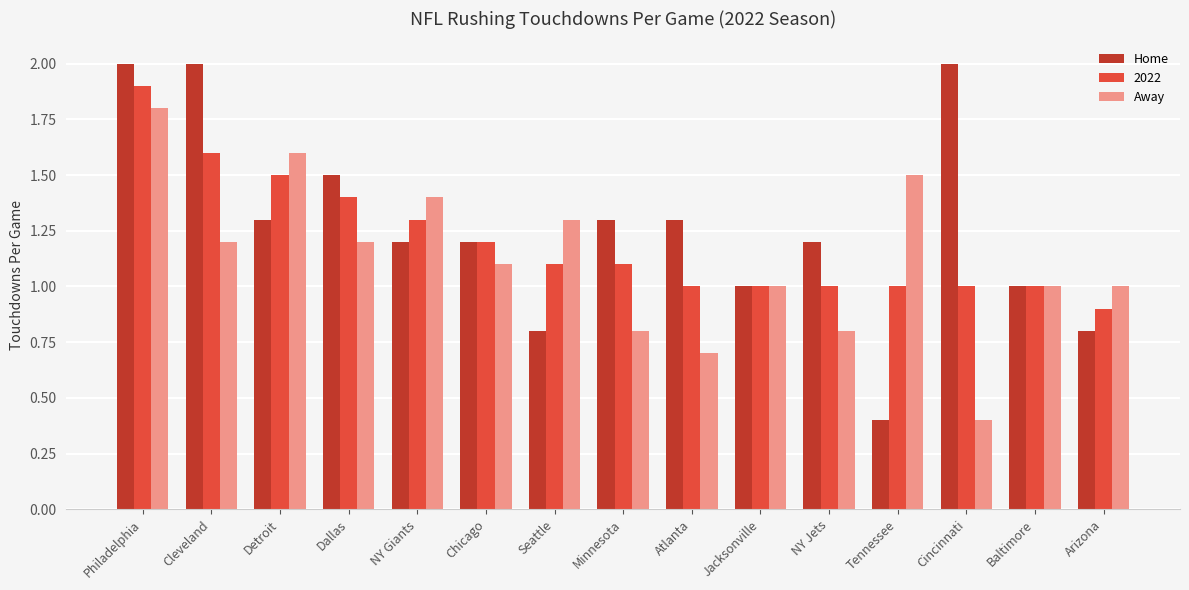

What is the value of the Home bar at the 8th from the left?

1.3